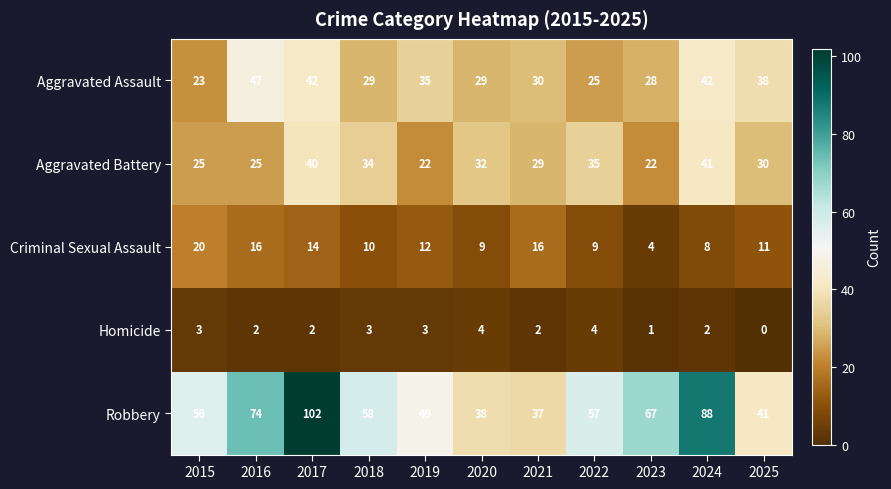

How many categories are shown in the chart?

11